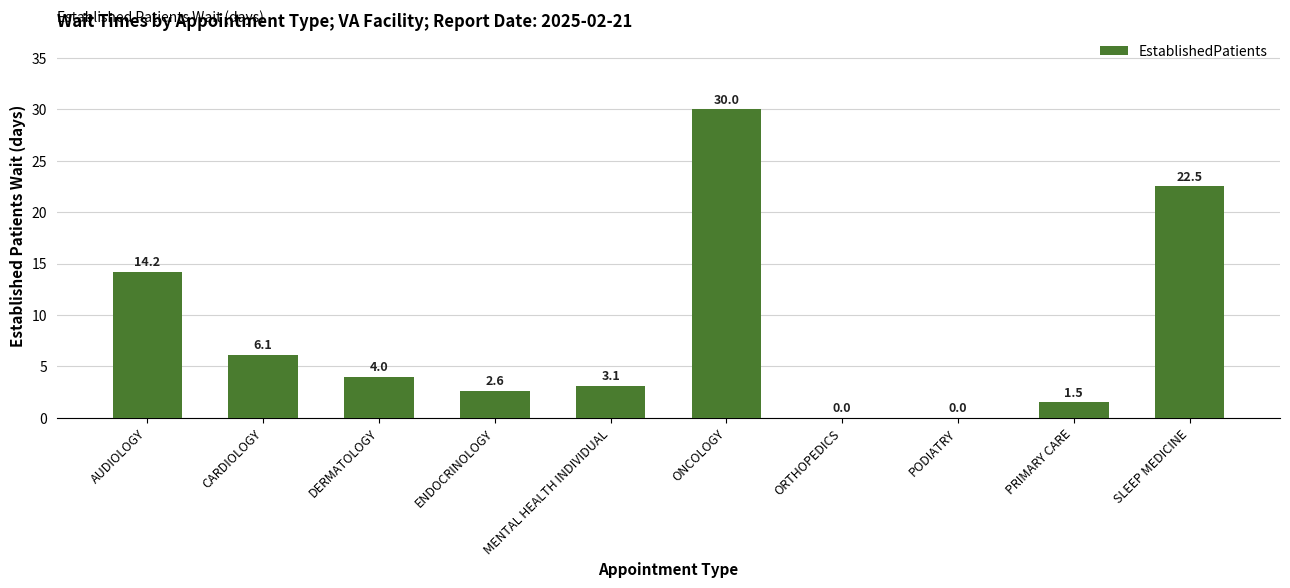

Between MENTAL HEALTH INDIVIDUAL and PRIMARY CARE, which is larger?

MENTAL HEALTH INDIVIDUAL